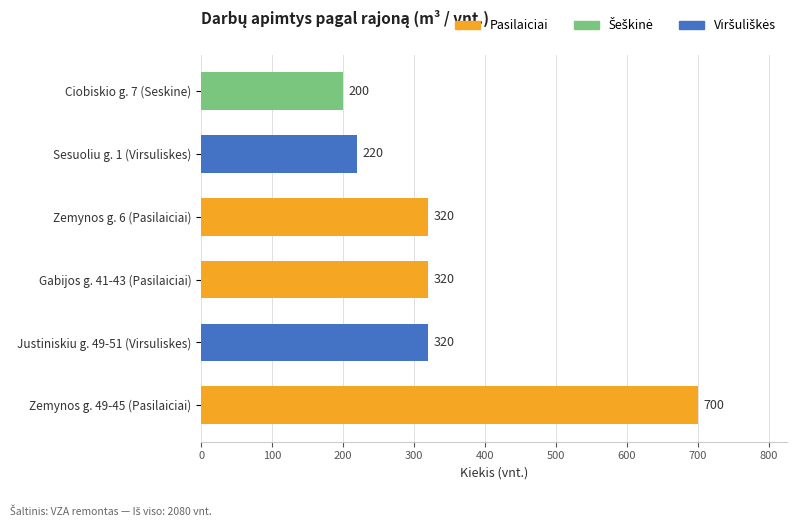

What is the difference between the maximum and second lowest values?

480